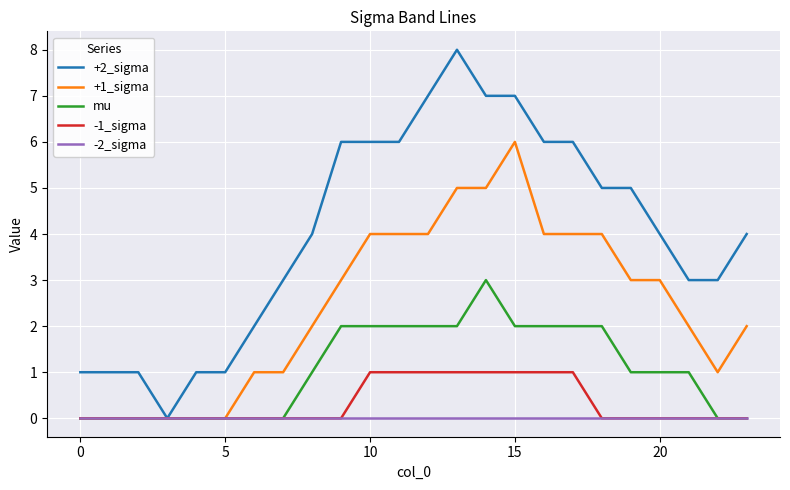

Count the number of categories in the chart.

24